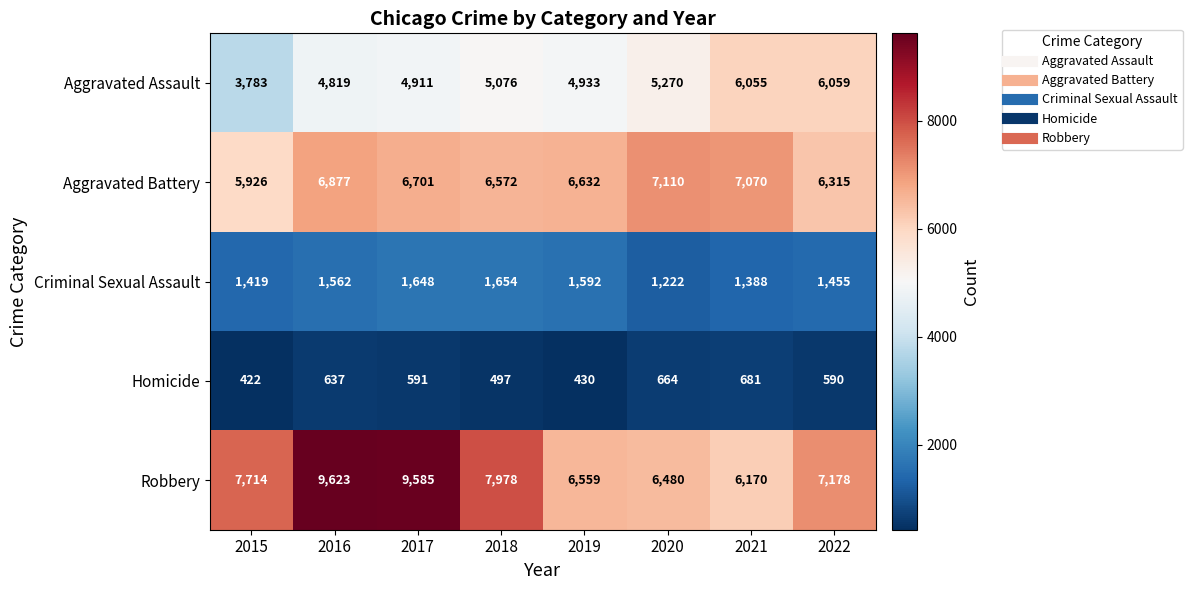

Which series has the widest spread of values?

Robbery